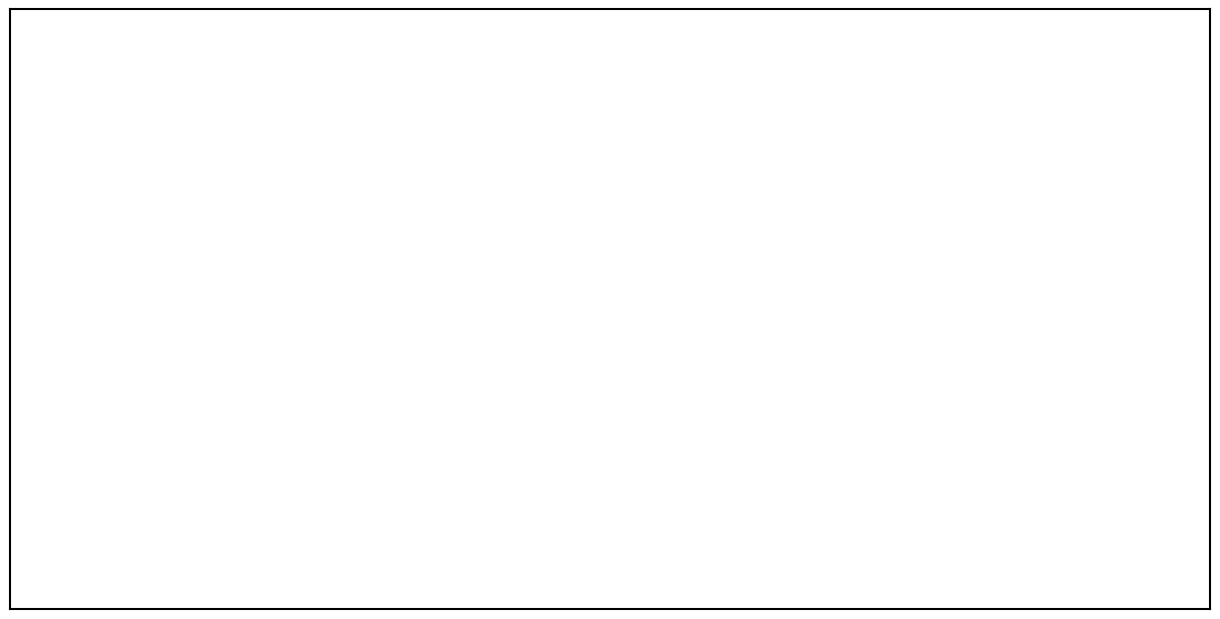

How many slices are in this pie chart?

3